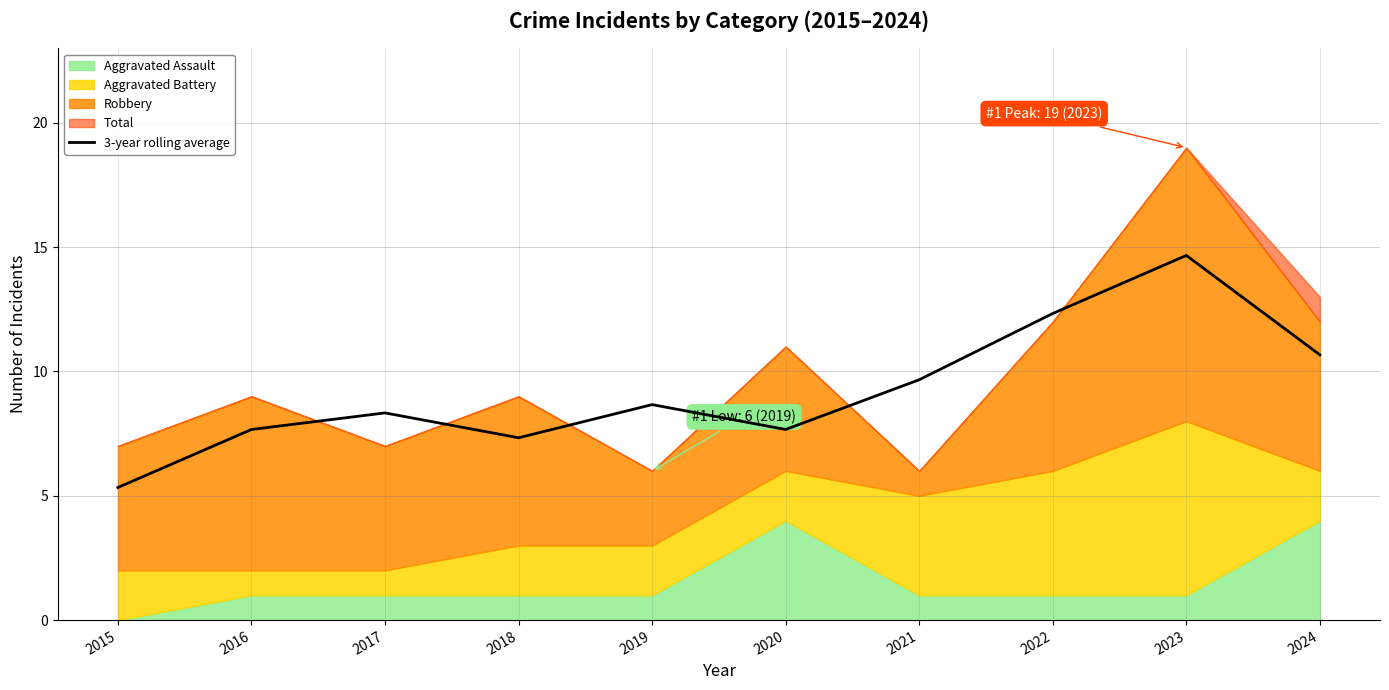

What is the difference between the second highest and second lowest values?

5.0